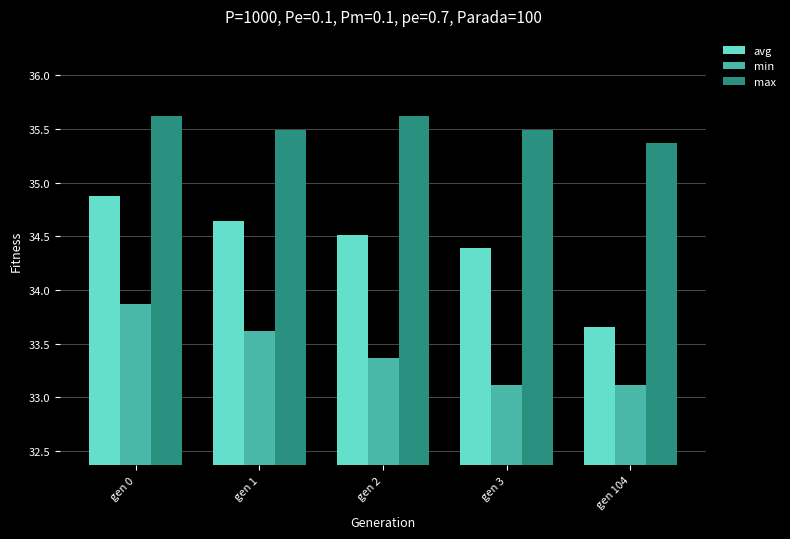

At which label is max closest to 35?

gen 104